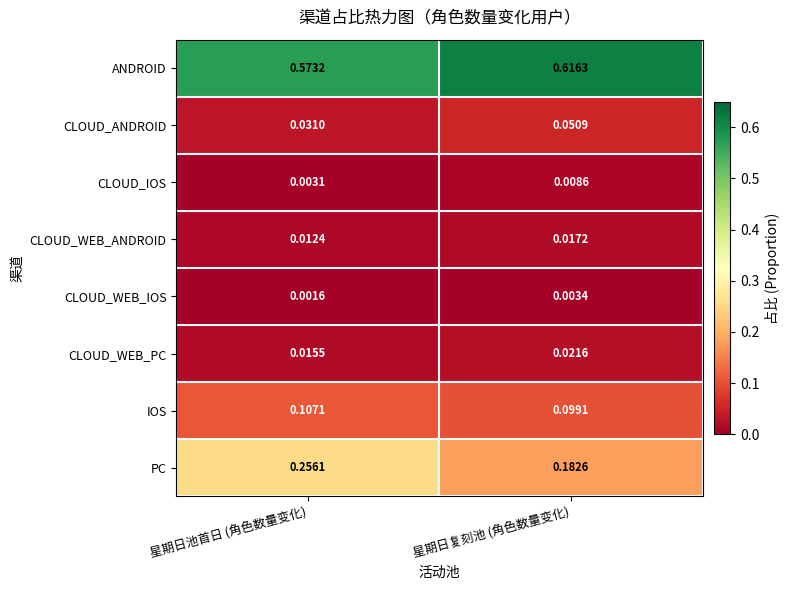

Where is CLOUD_WEB_ANDROID nearest to the value 0?

星期日池首日 (角色数量变化)